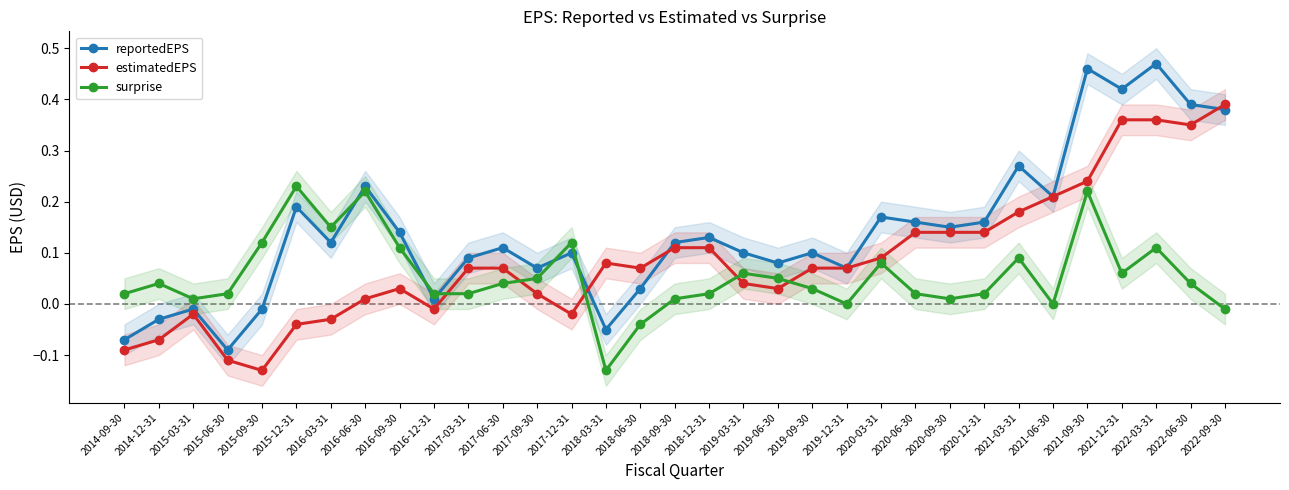

Is it true that reportedEPS equals 0.5 at 2022-06-30?

False